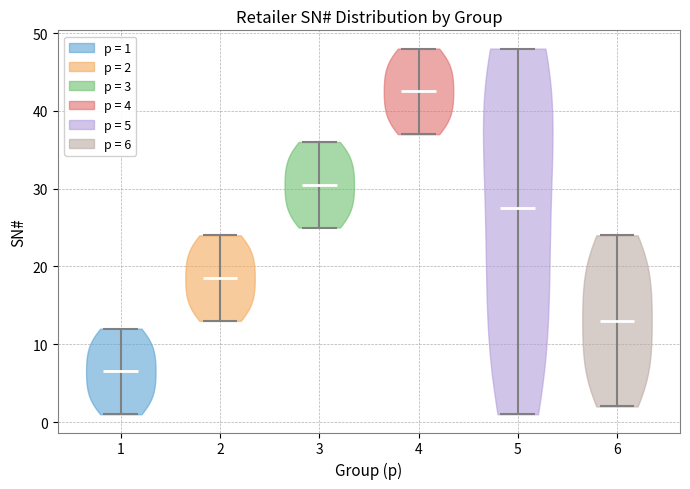

Reading left to right, read every violin against the y-axis: where its median line is, and the lowest and highest points it reaches. The values are not printed on the chart, so give them approximately, as read against the axis.

1: median line 7, lowest point 1, highest point 12
2: median line 19, lowest point 13, highest point 24
3: median line 31, lowest point 25, highest point 36
4: median line 43, lowest point 37, highest point 48
5: median line 28, lowest point 1, highest point 48
6: median line 13, lowest point 2, highest point 24